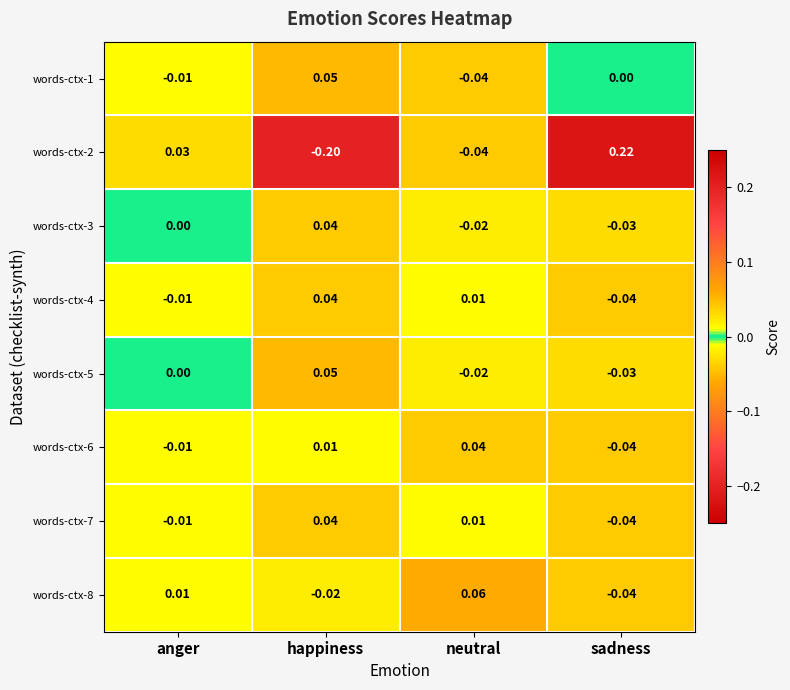

Count the number of data series in this chart.

8